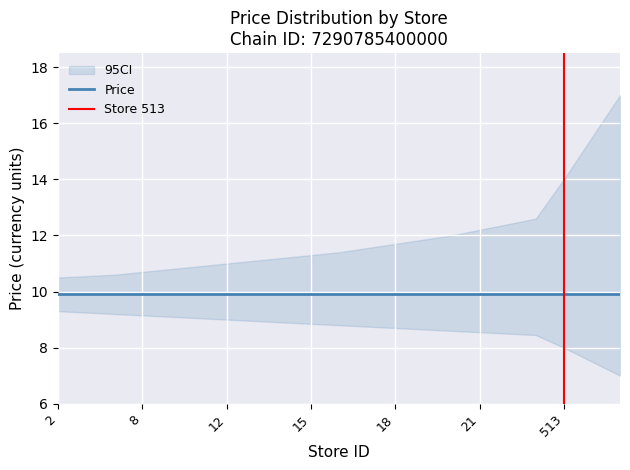

At which label does price reach its minimum?

2